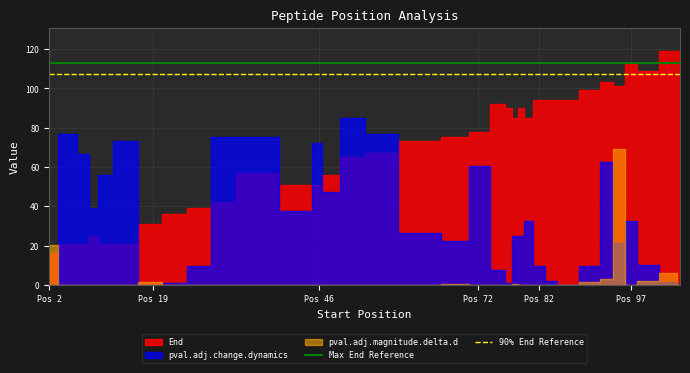

What is the sum of all Max End Reference values?

226.1